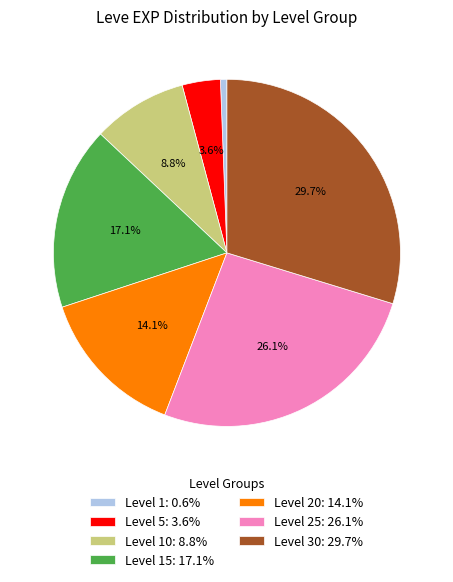

Is the sum of Level 30: 29.7% and Level 1: 0.6% greater than half?

No